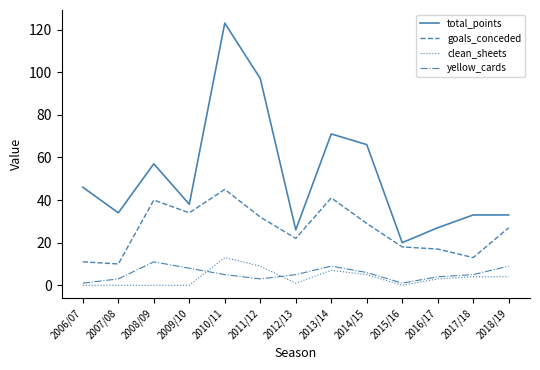

Where does the total_points series first go above 38?

2006/07